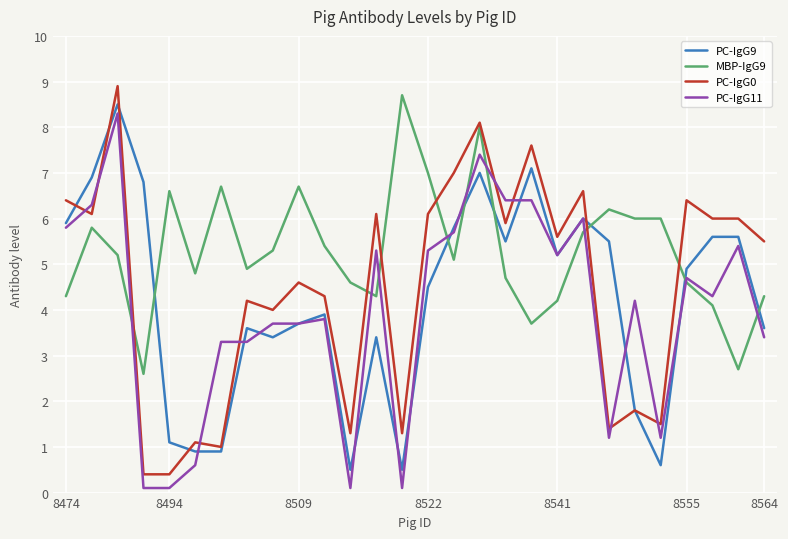

What is the highest value of the PC-IgG11 series?

8.3